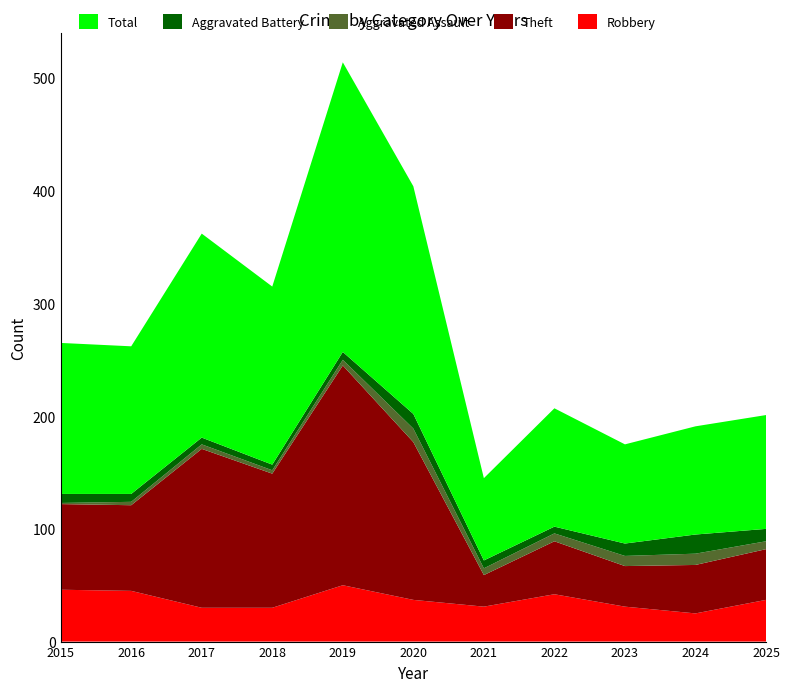

Reading right to left, extract all data points from this chart.

Robbery: 37	25	31	42	31	37	50	30	30	45	46
Theft: 45	43	36	47	28	140	195	119	141	76	76
Aggravated Assault: 7	10	9	7	6	12	5	3	4	3	1
Aggravated Battery: 11	17	11	6	7	13	7	5	6	7	8
Total: 101	96	88	105	73	202	257	158	181	131	134